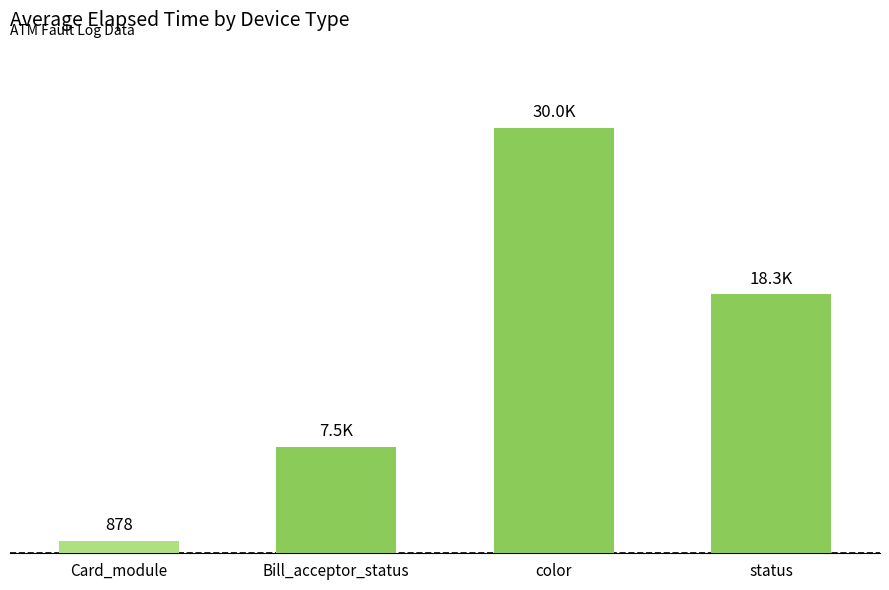

At which category does the chart reach its peak across all series?

color